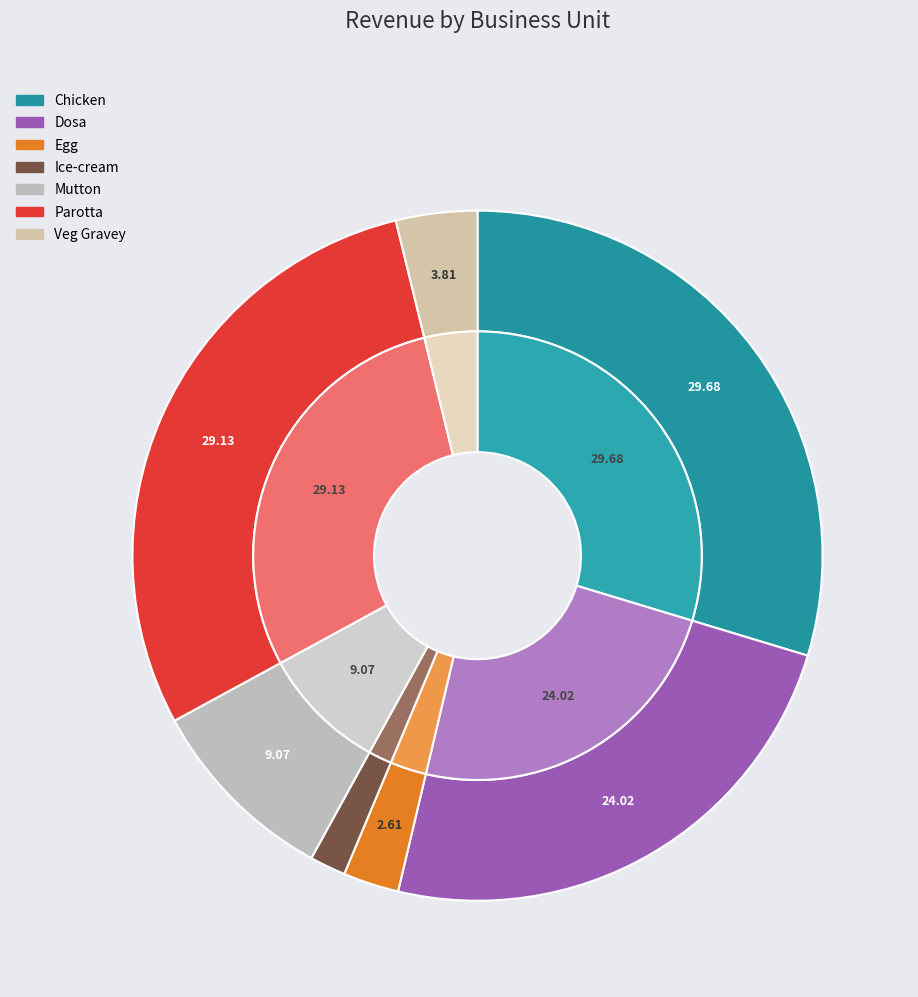

True or false: Ice-cream accounts for 12% of the total.

False